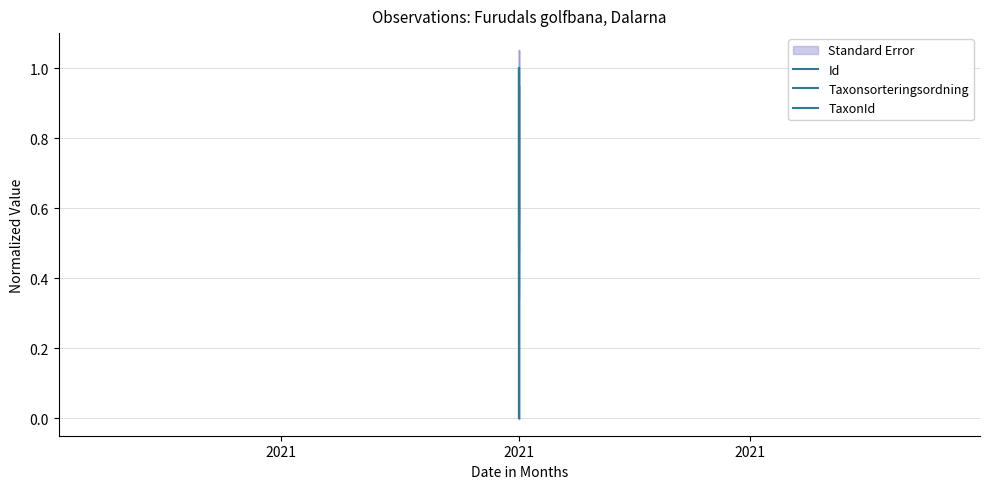

Between 2021 and 2021, which series saw the biggest shift?

TaxonId